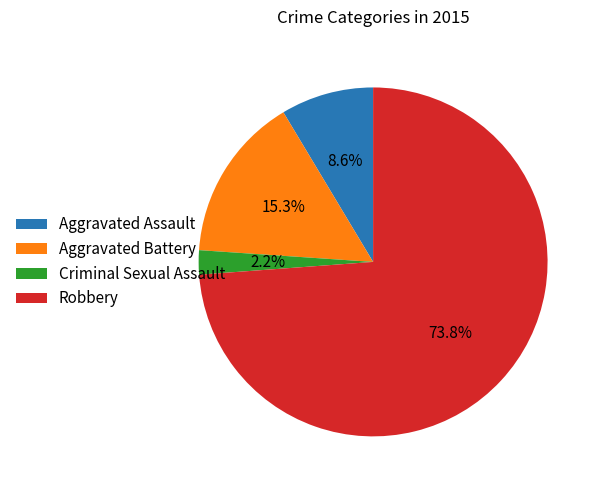

What is the largest slice in the pie chart?

Robbery